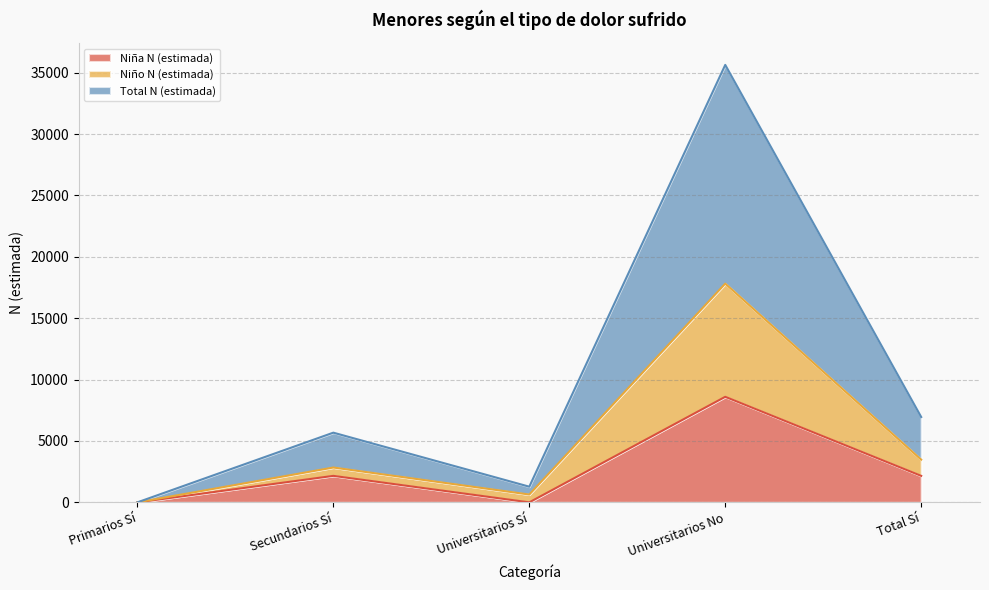

True or false: Niño N (estimada) and Total N (estimada) intersect in this chart.

False